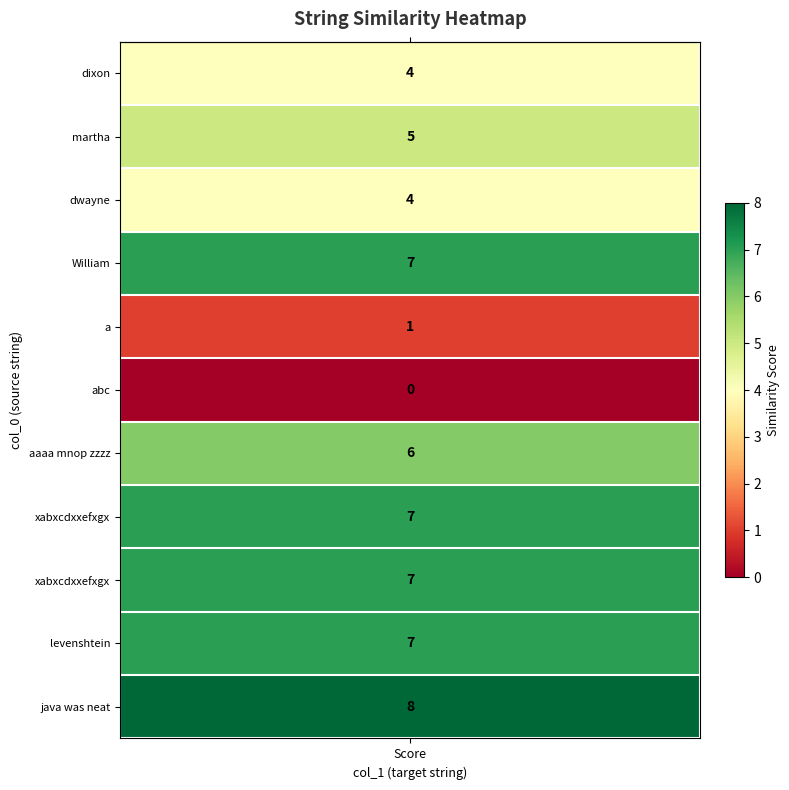

Count the values in the range 4 to 7.

8